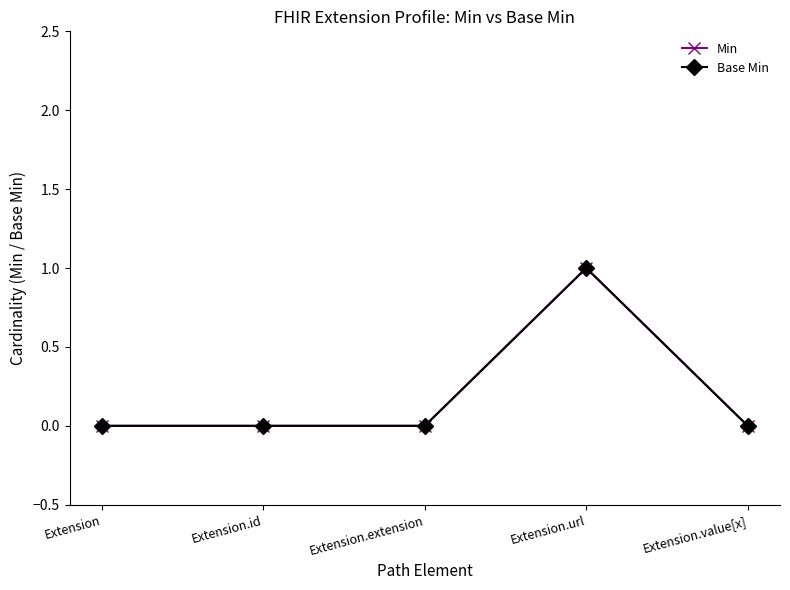

List the labels in order of Min value, smallest first.

Extension, Extension.id, Extension.extension, Extension.value[x], Extension.url